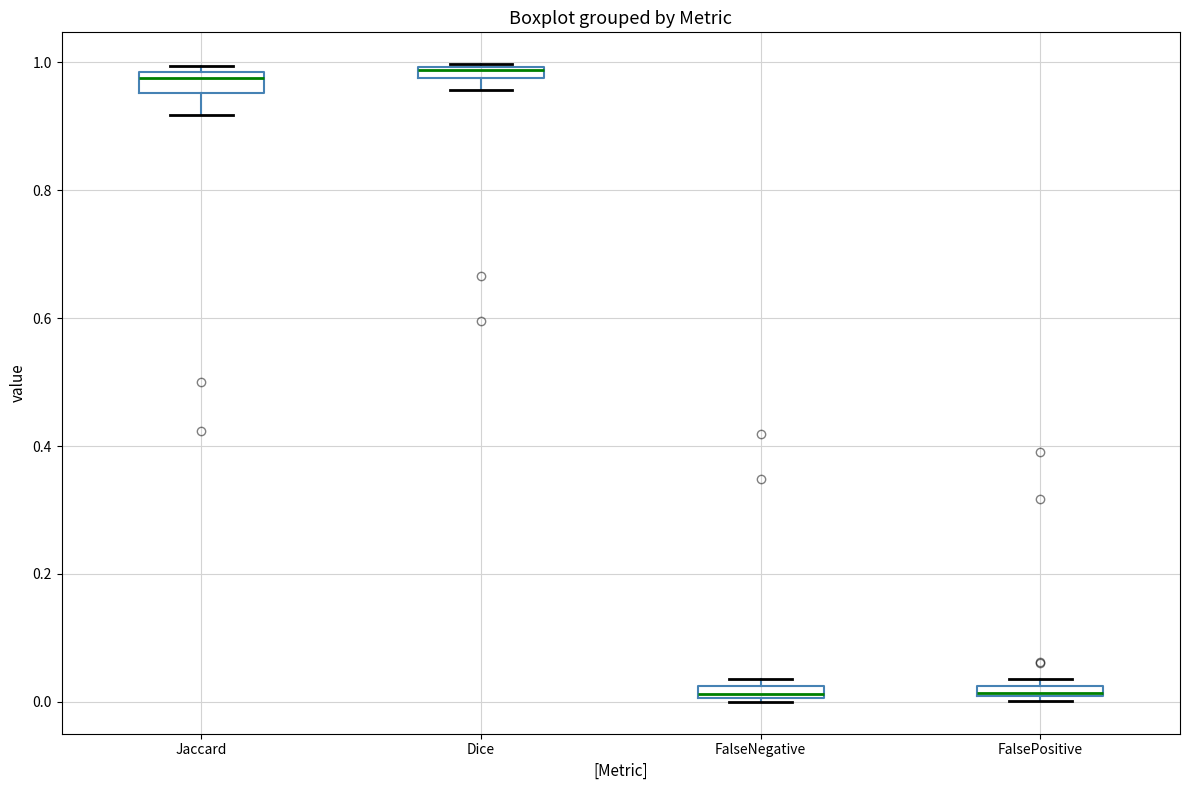

Where is the lower edge of the box for FalseNegative on the y-axis? The values are not printed on the chart, so give them approximately, as read against the axis.

0.00